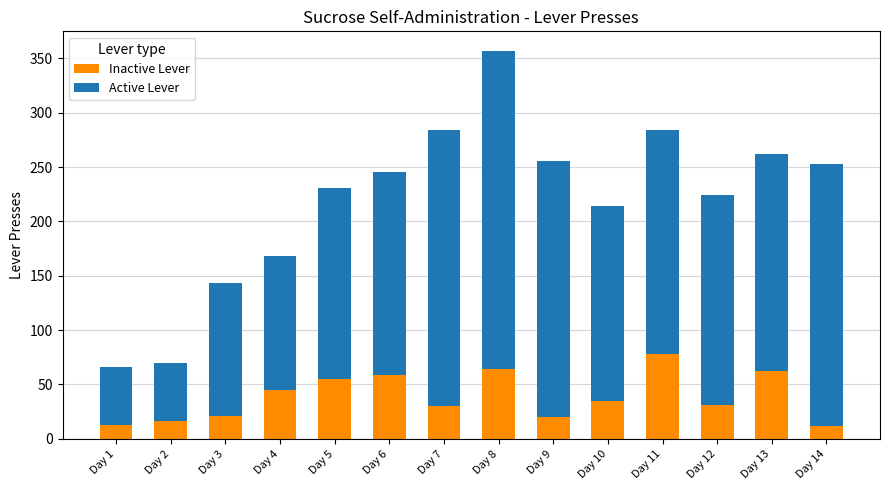

At which label does Inactive Lever reach its peak?

Day 11